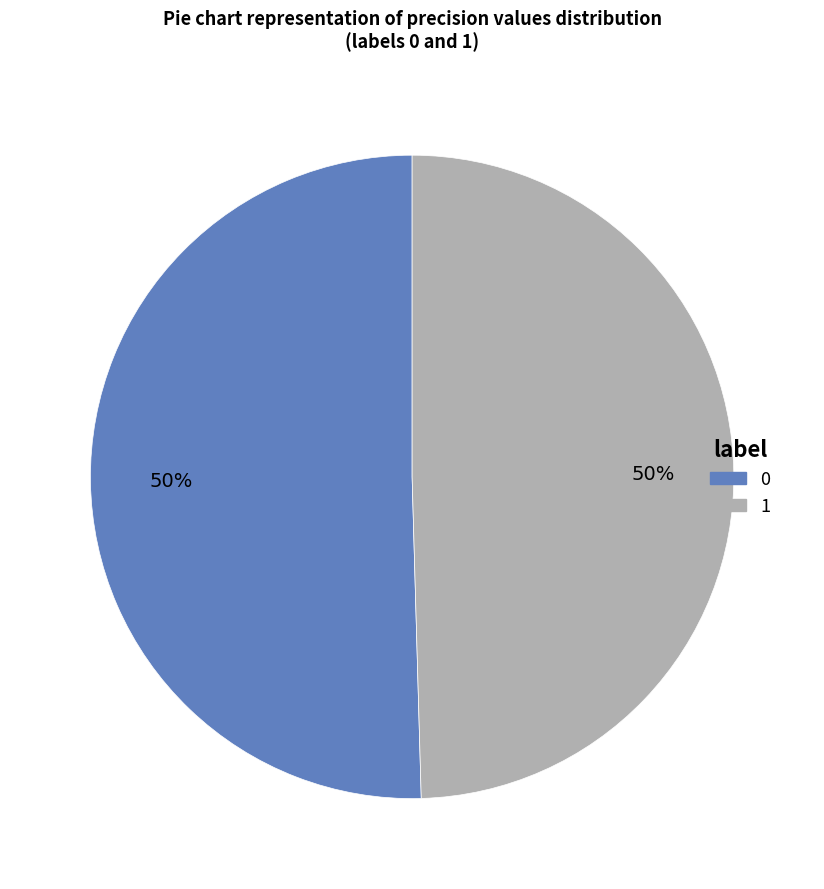

How many slices are in this pie chart?

2